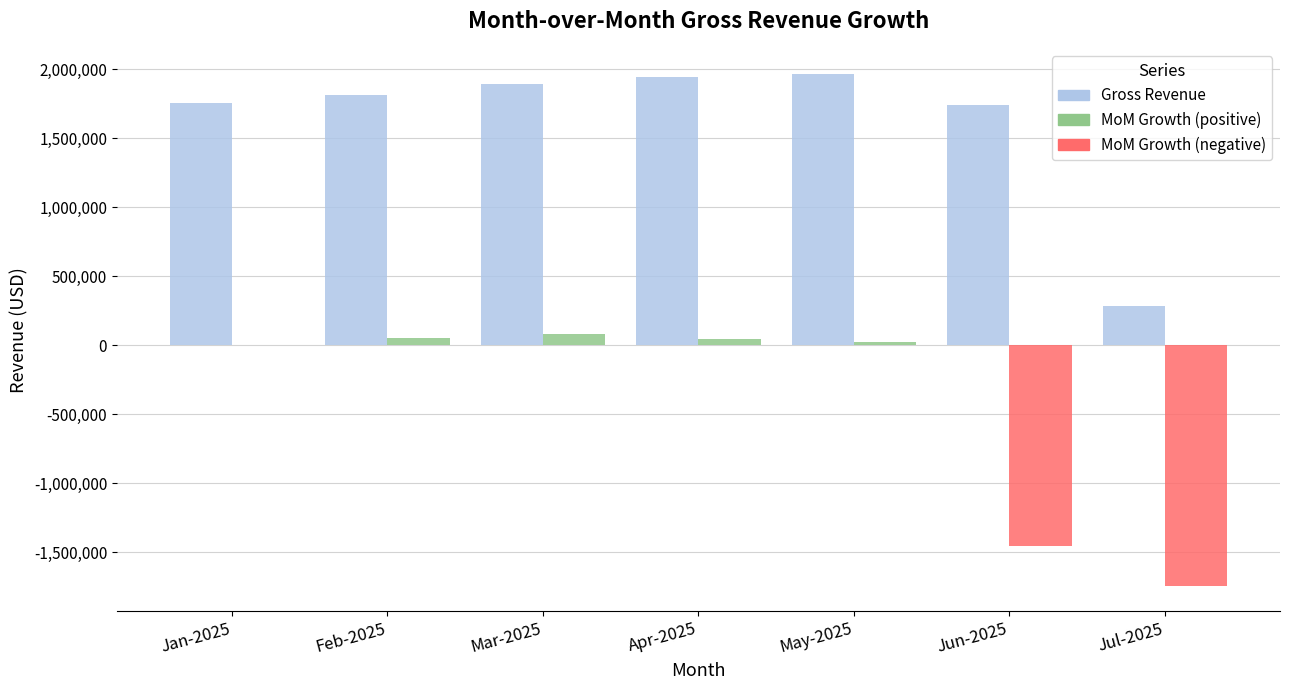

What is the maximum value shown in the chart?

1963324.0